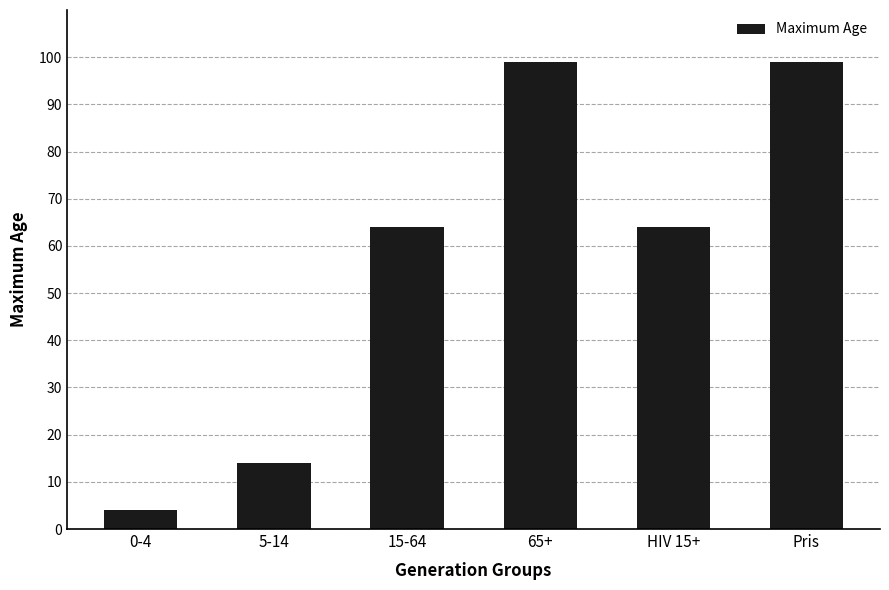

What is the minimum value shown in the chart?

4